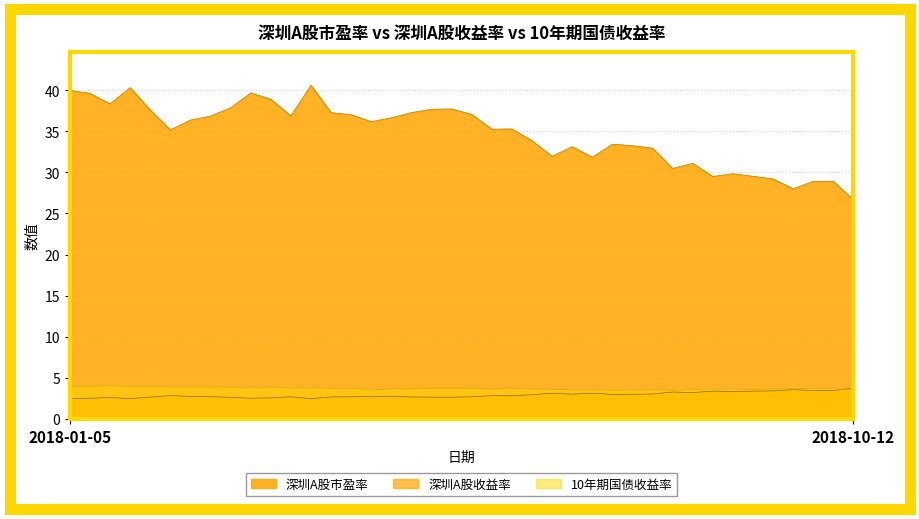

What are all the series names shown in the legend?

深圳A股市盈率, 深圳A股收益率, 10年期国债收益率